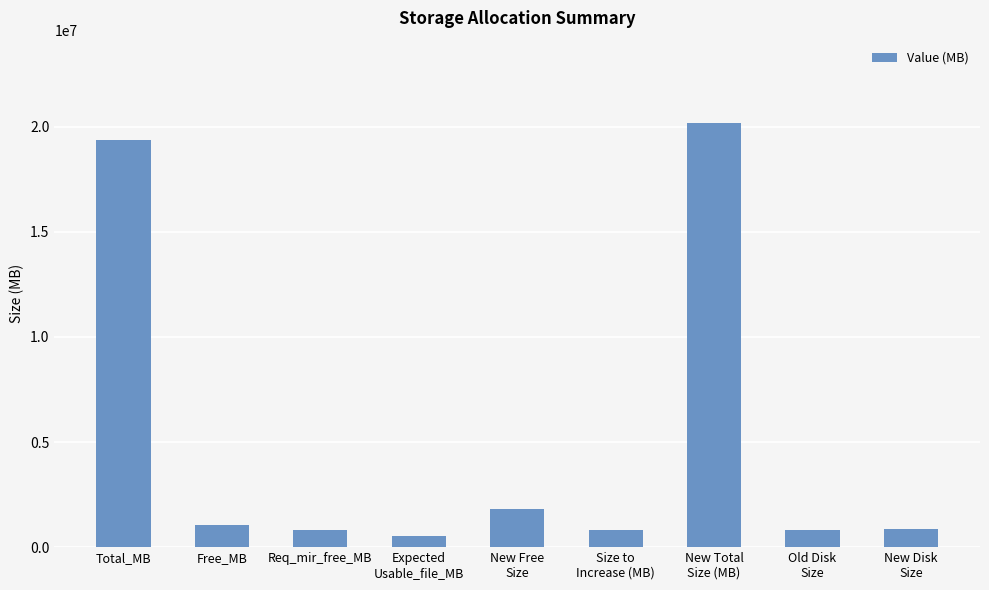

What is the label of the 8th bar from the left?

Old Disk
Size